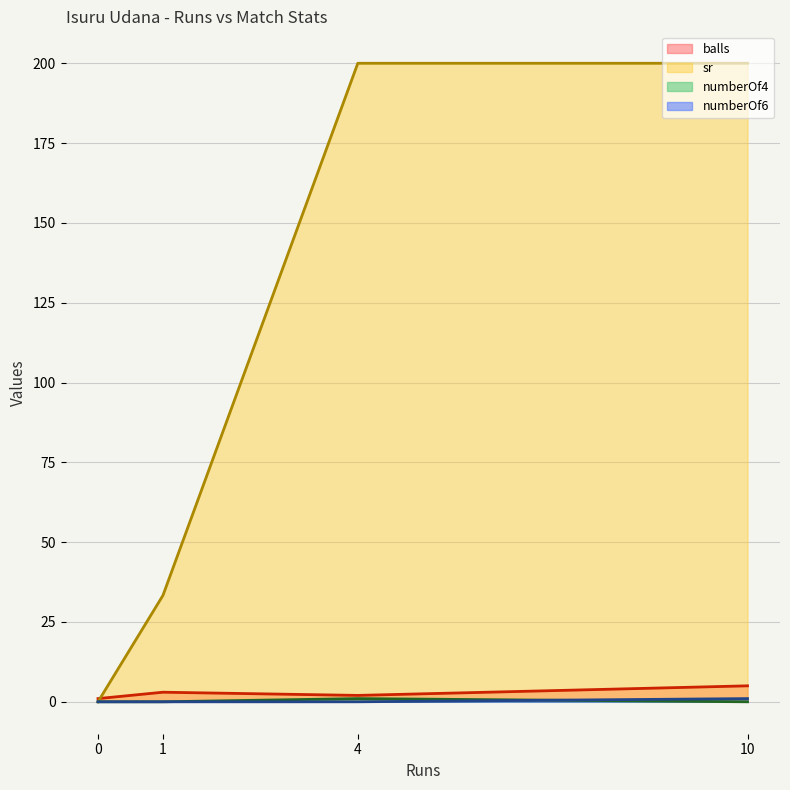

Is the value of numberOf4 at 0 greater than the value of sr at 1?

No